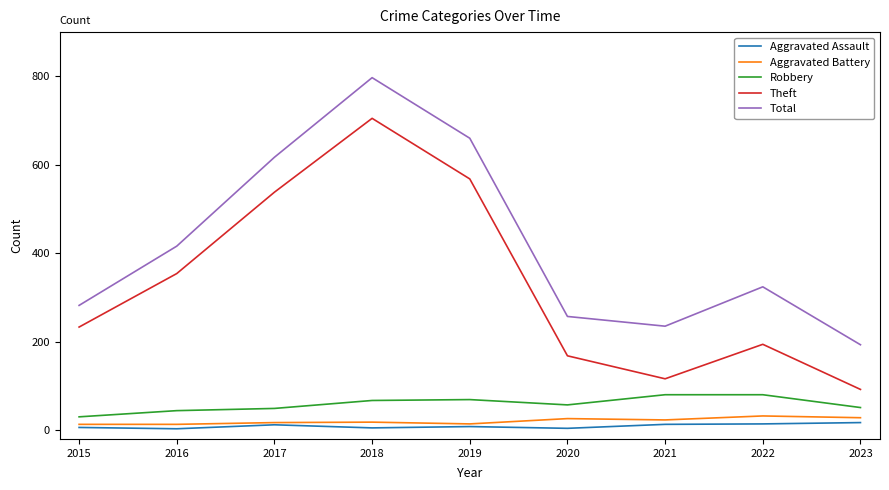

True or false: Total and Theft intersect in this chart.

False